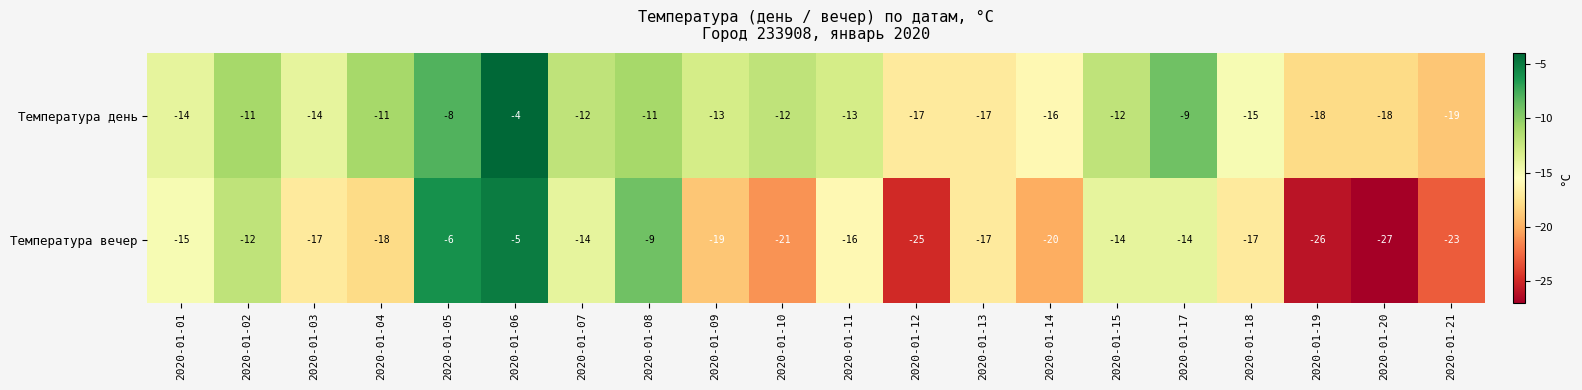

How many series are shown in this chart?

2